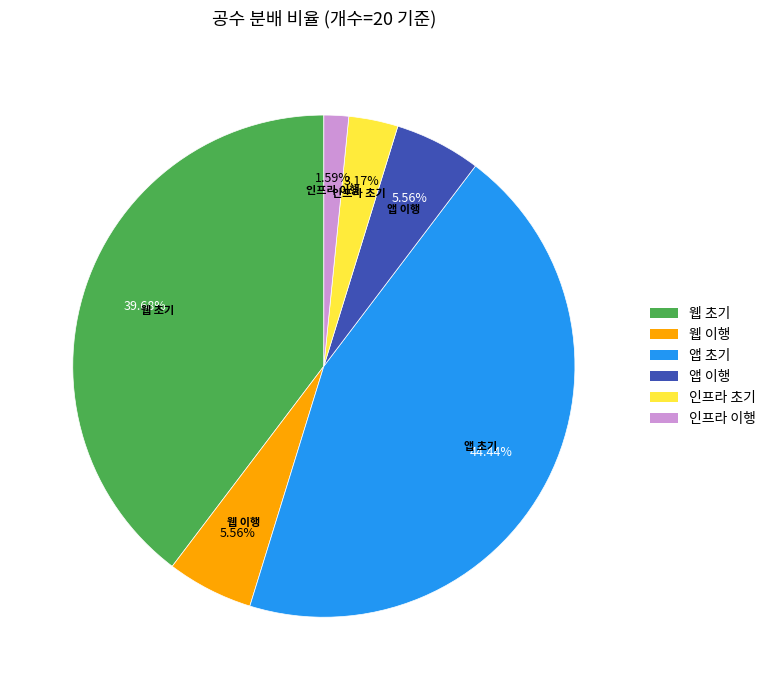

Is the sum of 인프라 이행 and 웹 이행 greater than half?

No